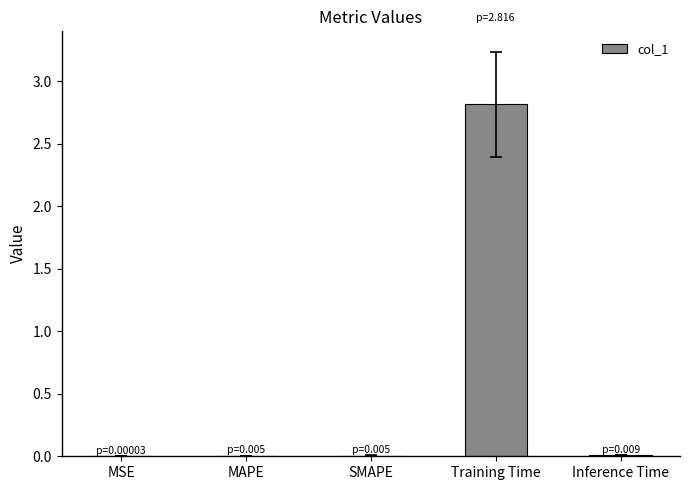

What is the maximum value shown in the chart?

2.8